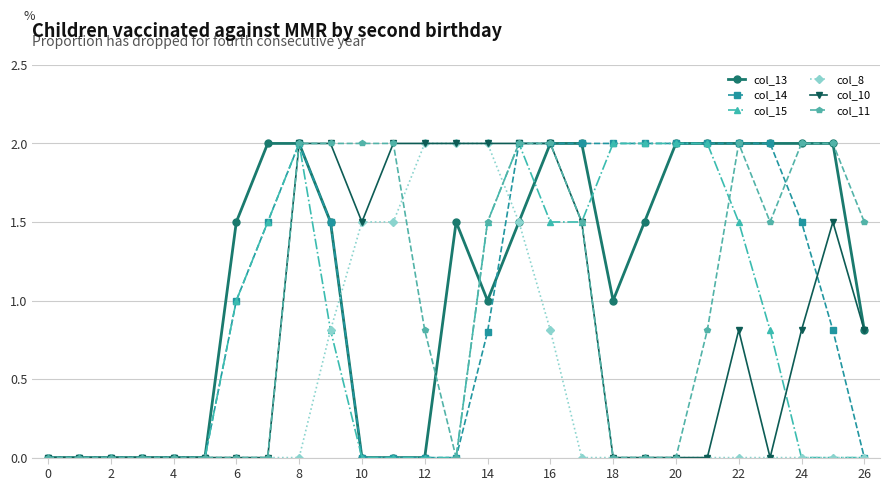

Which series has the largest total across all categories?

col_13